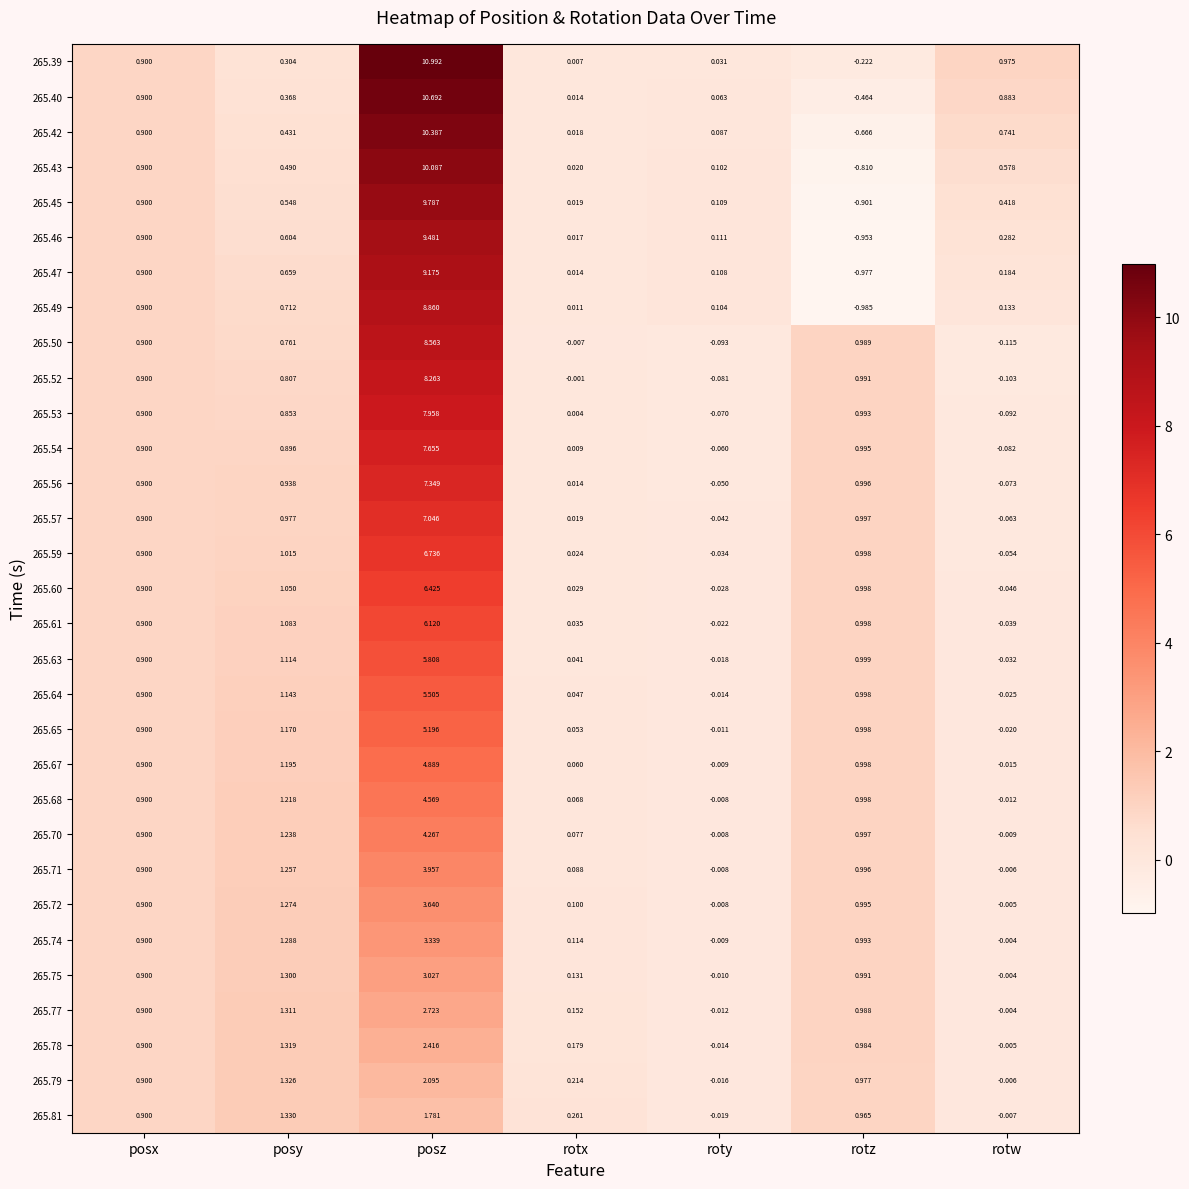

What is the difference between the highest and lowest values at posz?

9.2